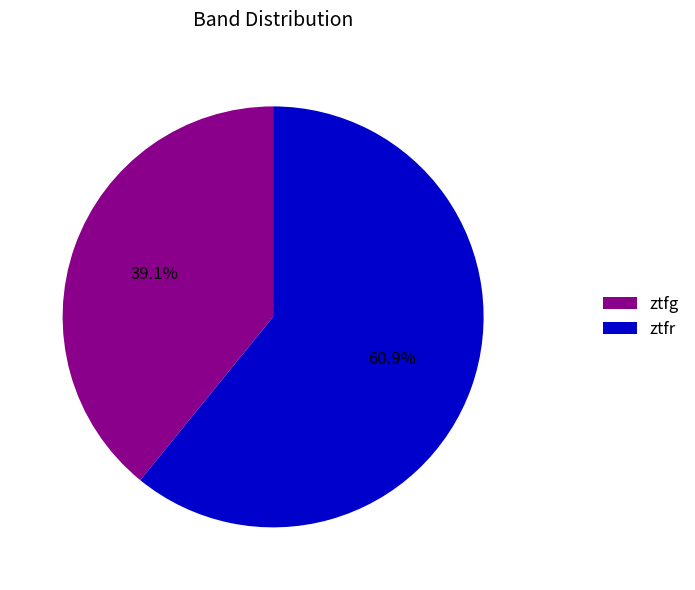

True or false: ztfg accounts for 50% of the total.

False